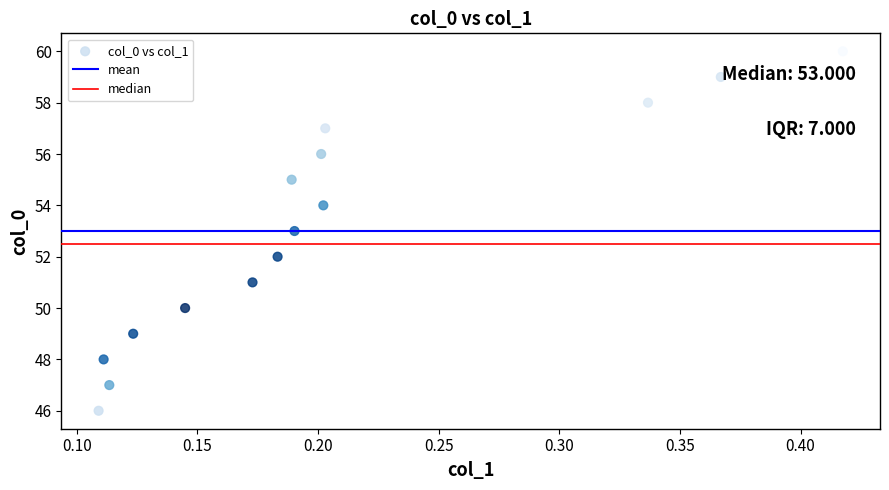

What is the range of Y values (max minus min)?

14